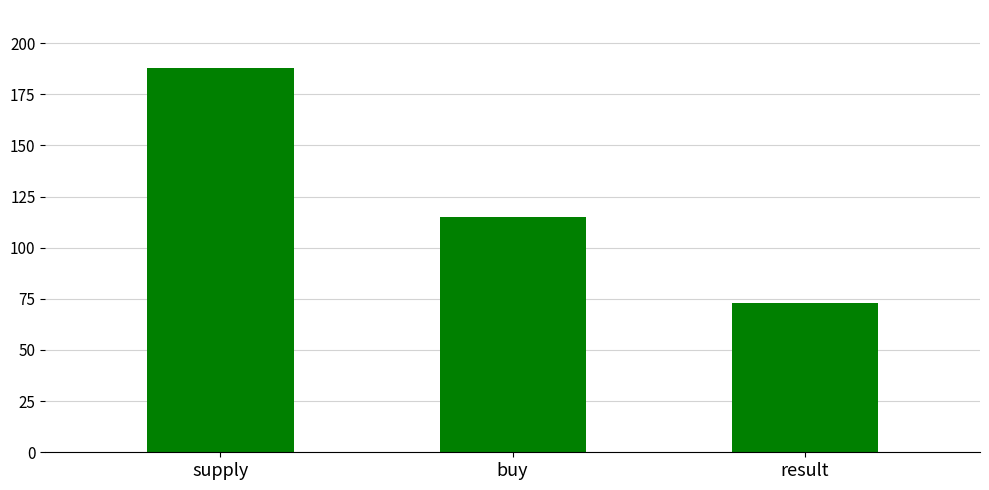

List the labels in order of value, largest first.

supply, buy, result